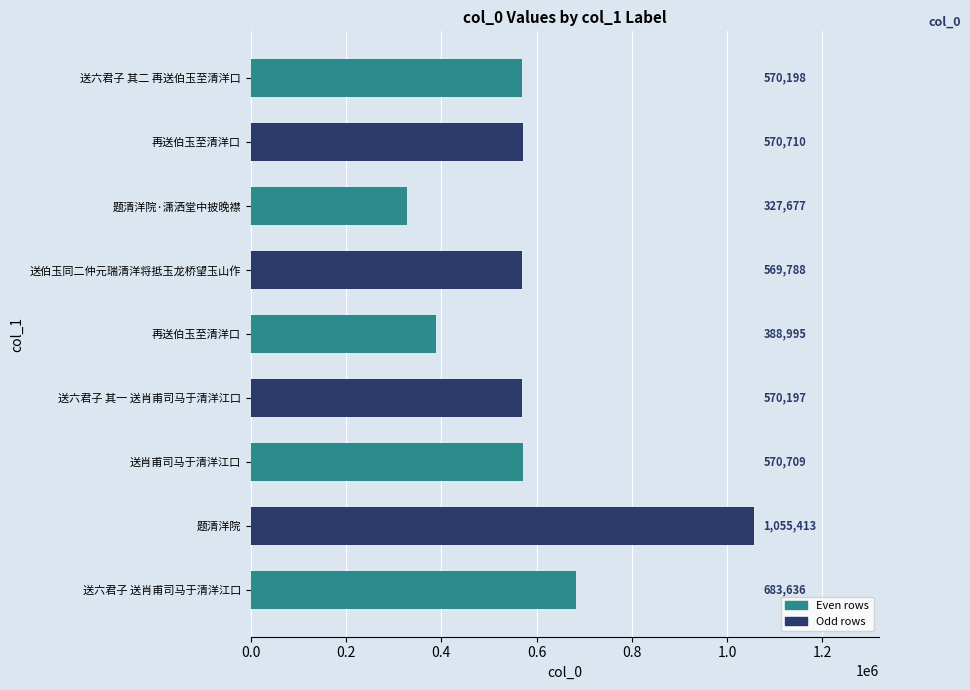

The value at 送六君子 送肖甫司马于清洋江口 is 335403. True or false?

False